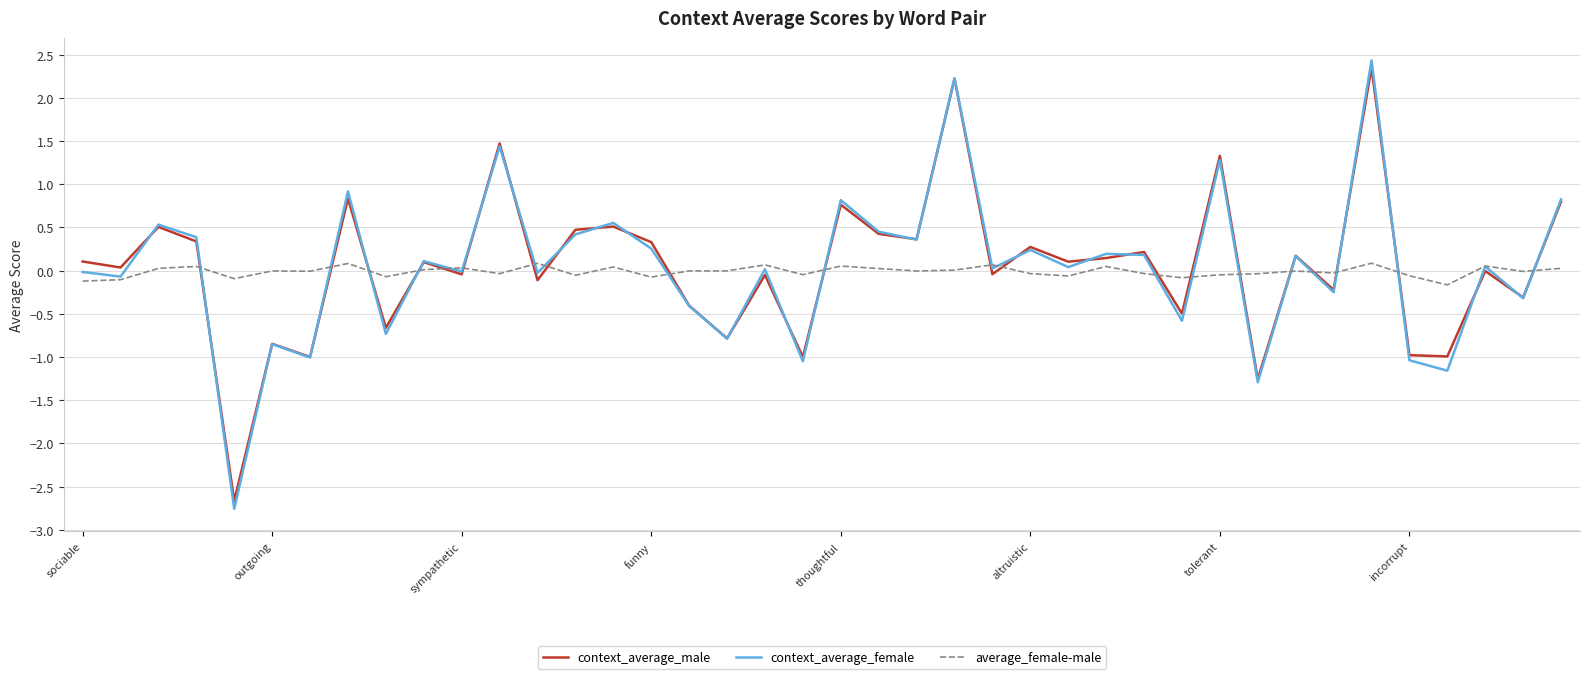

Which series has the largest range (max minus min)?

context_average_female